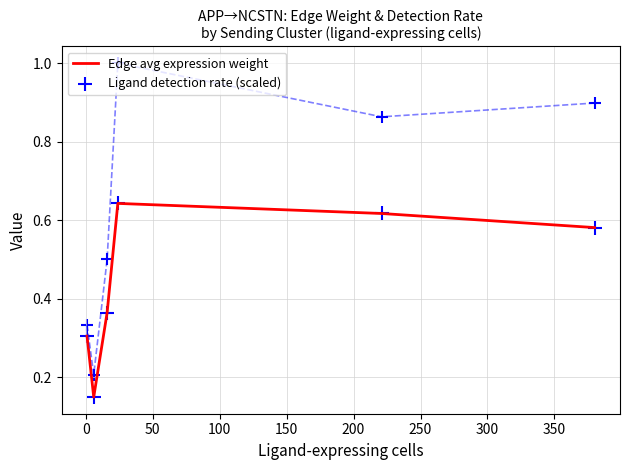

At how many categories does at least one series exceed 0?

6